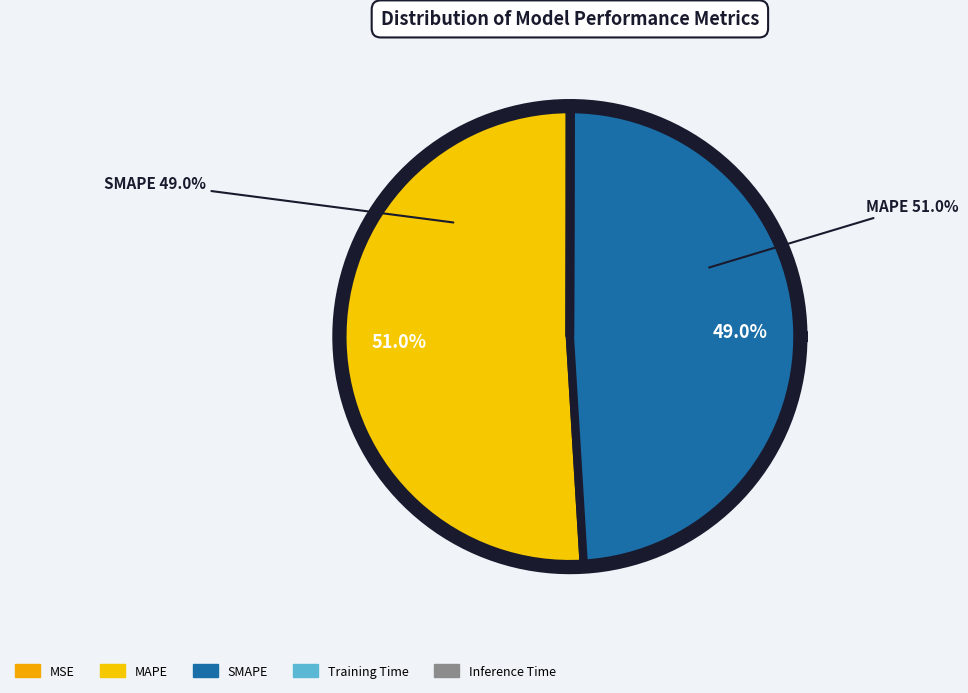

Which slice is the largest?

MAPE